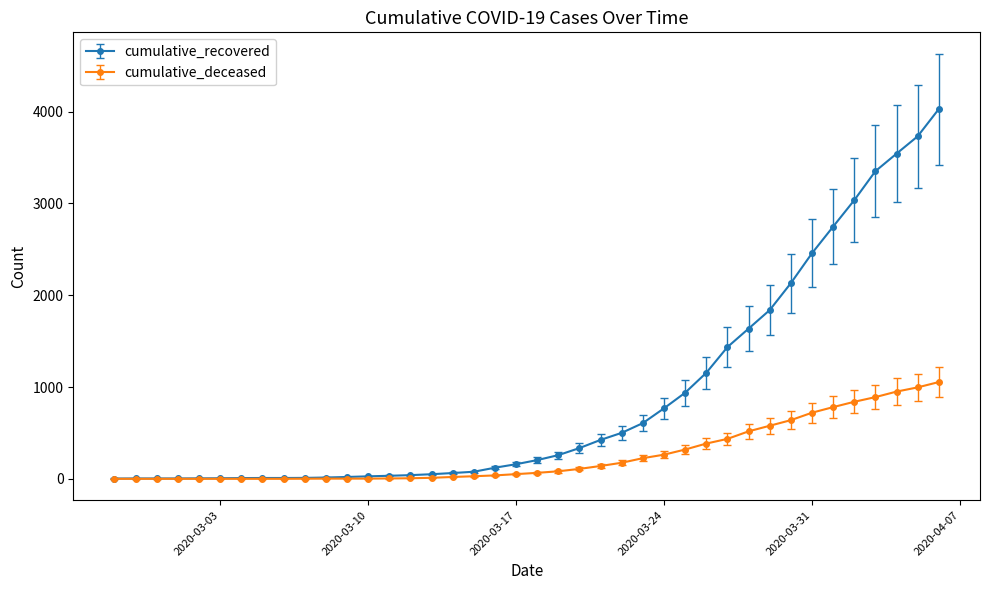

Which series has the largest total across all categories?

cumulative_recovered